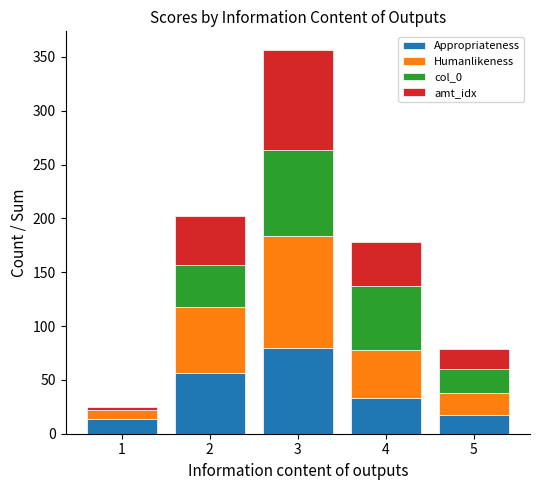

At which category is the sum across all series the highest?

3